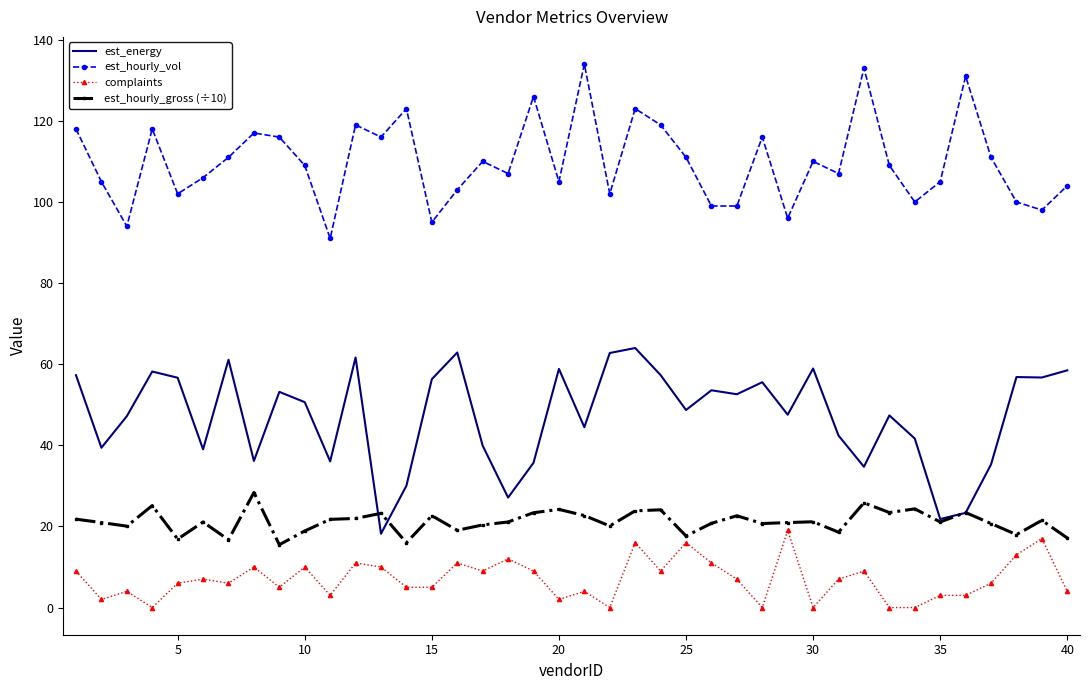

Which series has the largest total across all categories?

est_hourly_vol